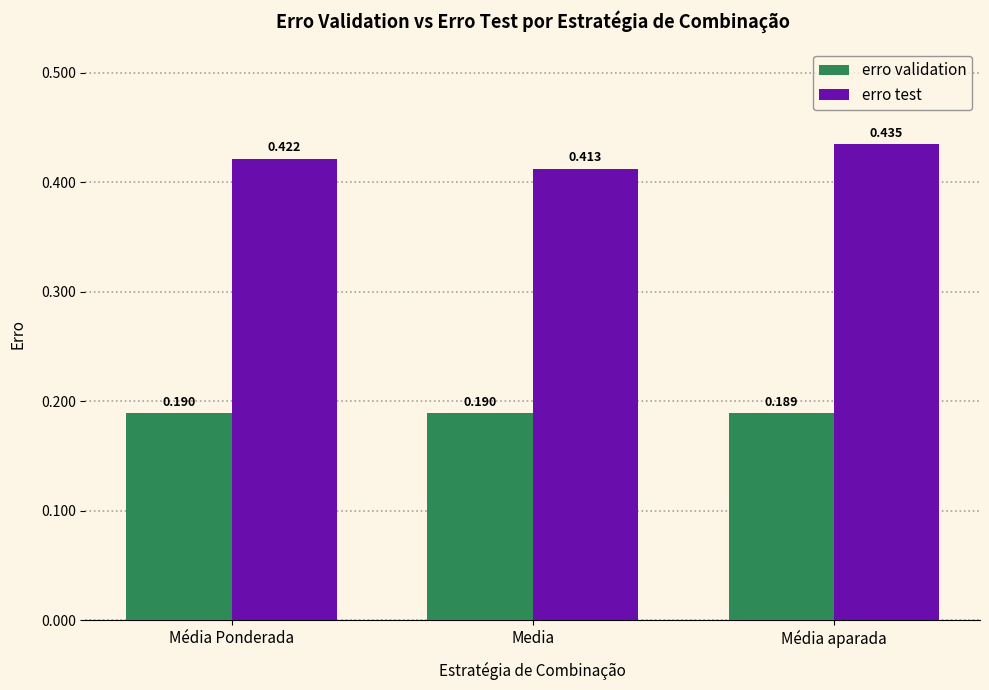

At which label does erro validation reach its minimum?

Média aparada